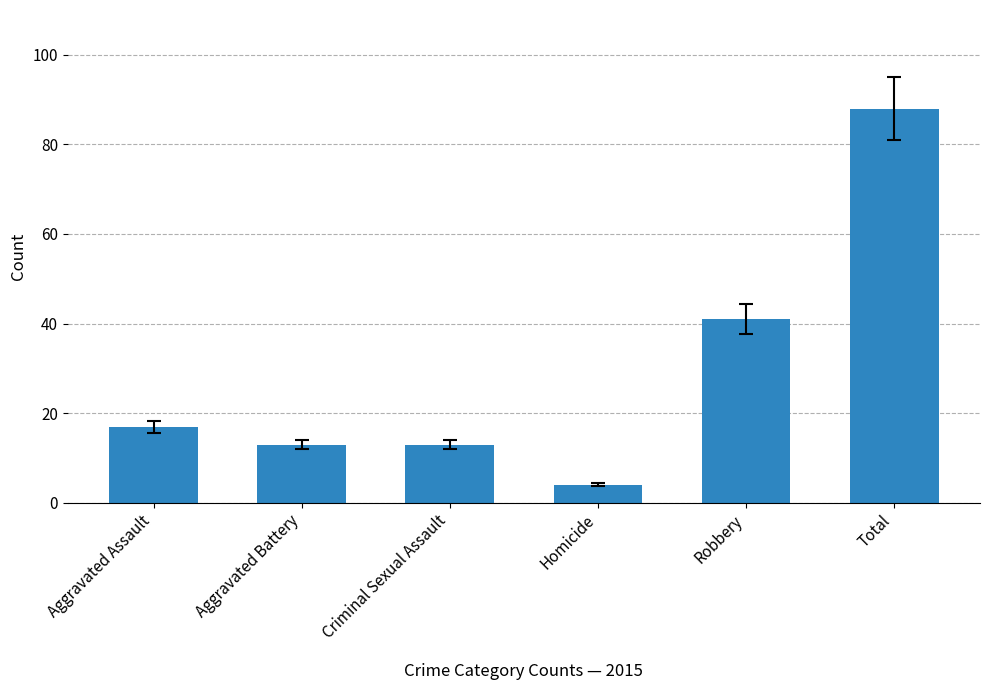

Approximately how many times larger is the value at Total compared to Aggravated Assault?

5.2